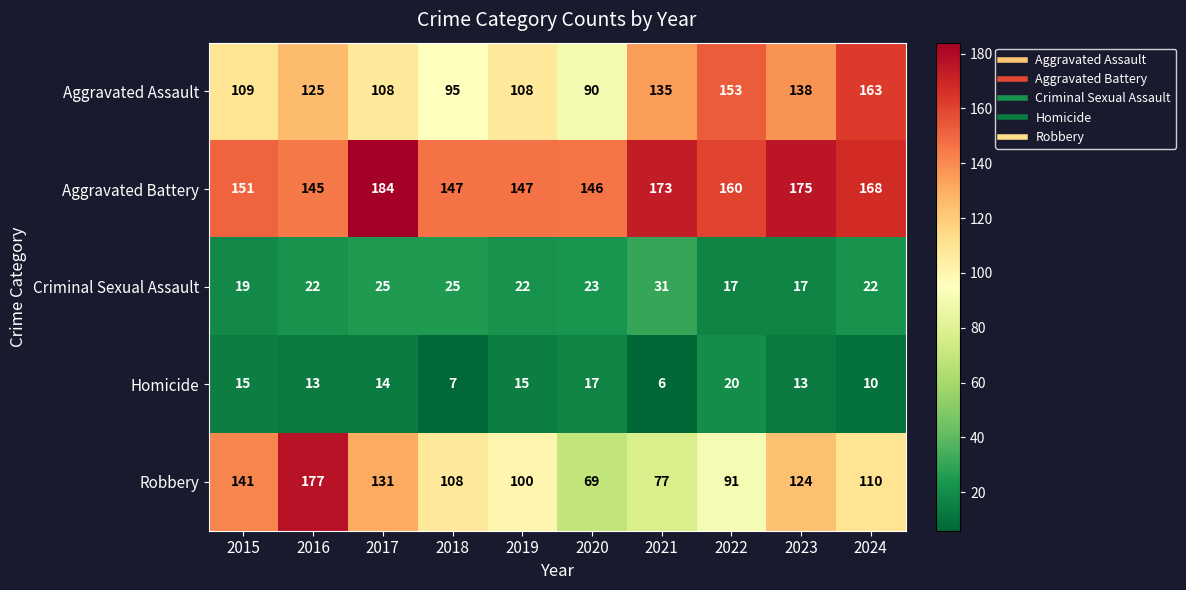

What value does the Aggravated Assault series have at 2020?

90